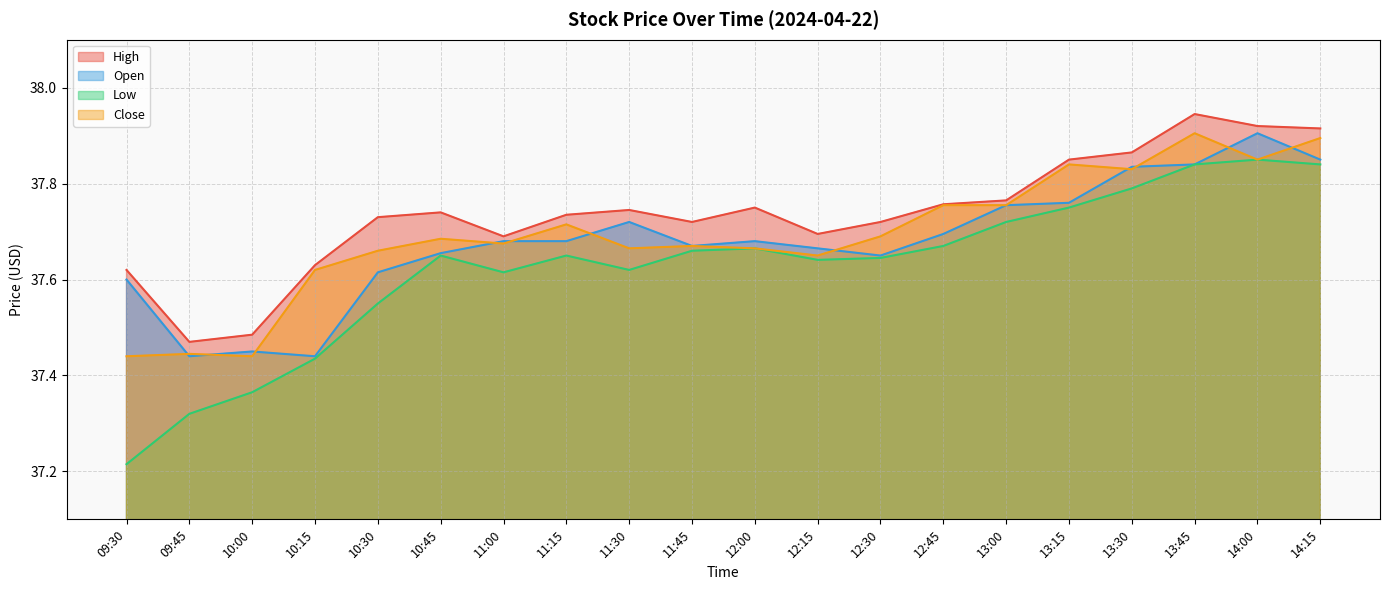

Where is the first local maximum for Open?

10:00